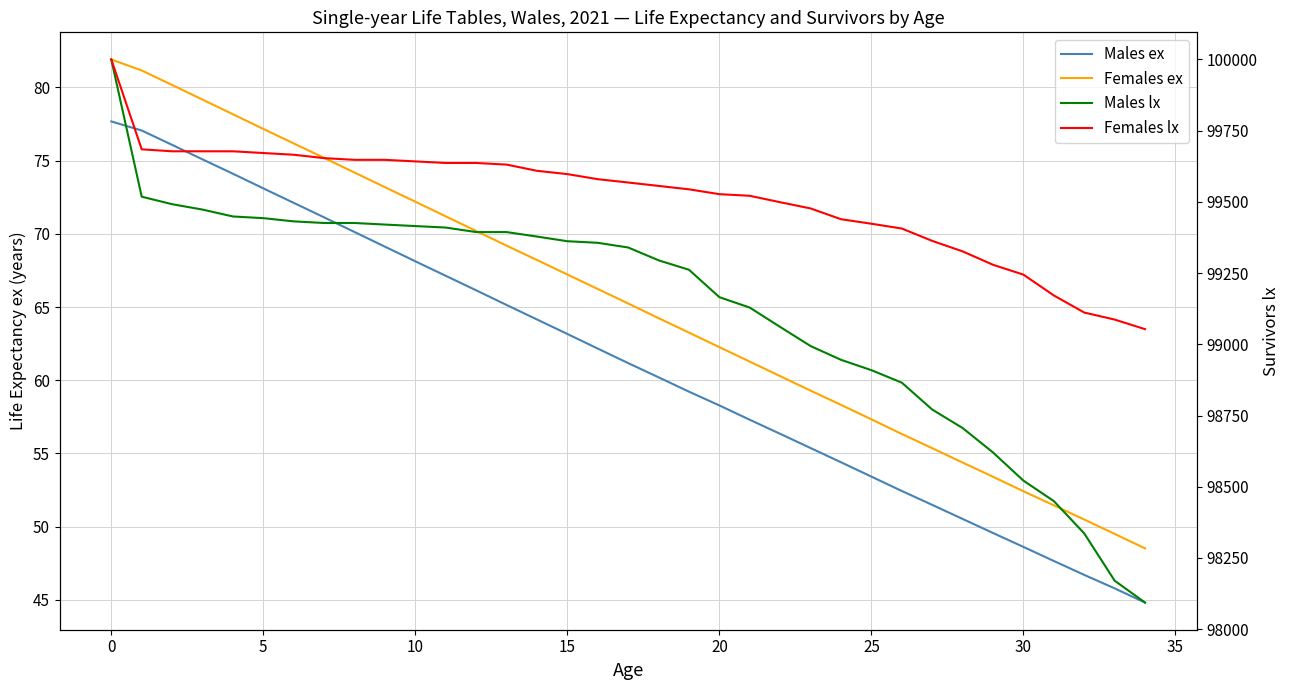

Which label corresponds to the smallest value in the chart?

34